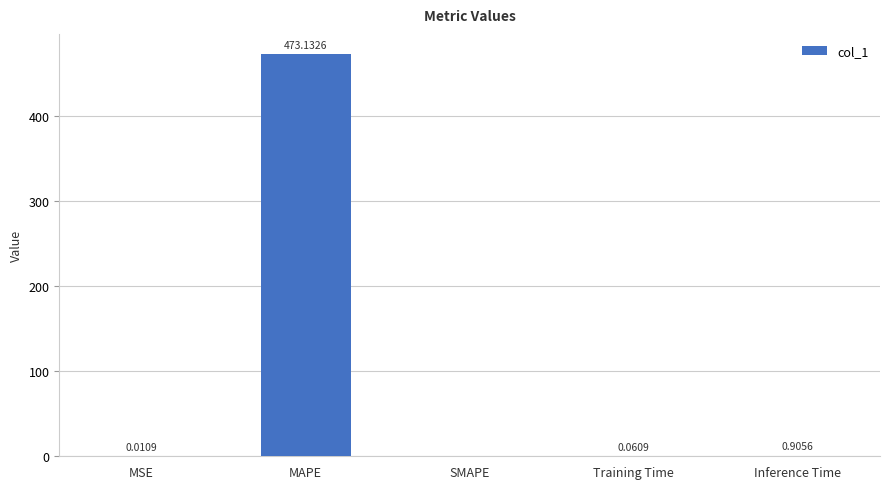

Between SMAPE and Training Time, which is larger?

Training Time